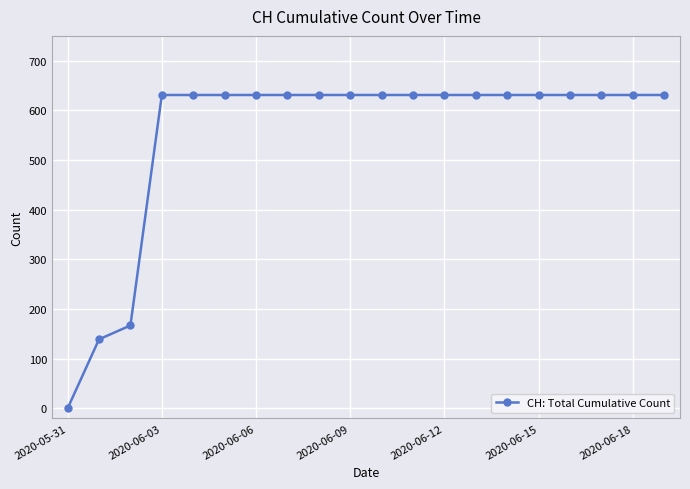

How many positive values are there?

19